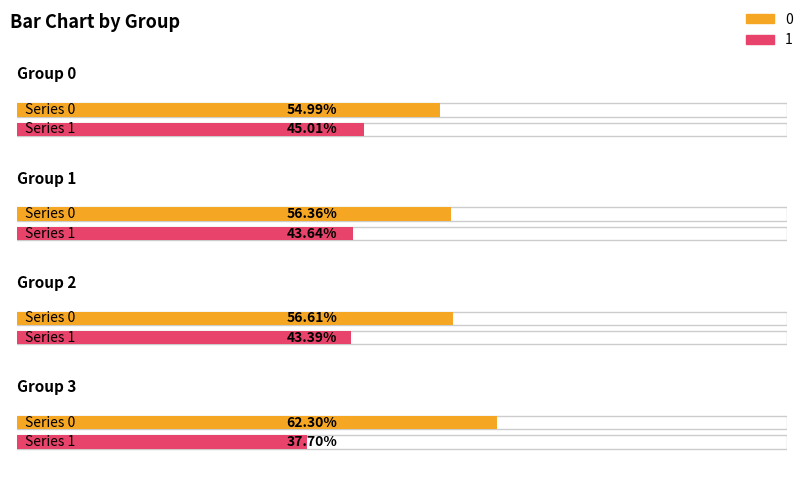

What is the spread (max minus min) of values at 0?

0.1